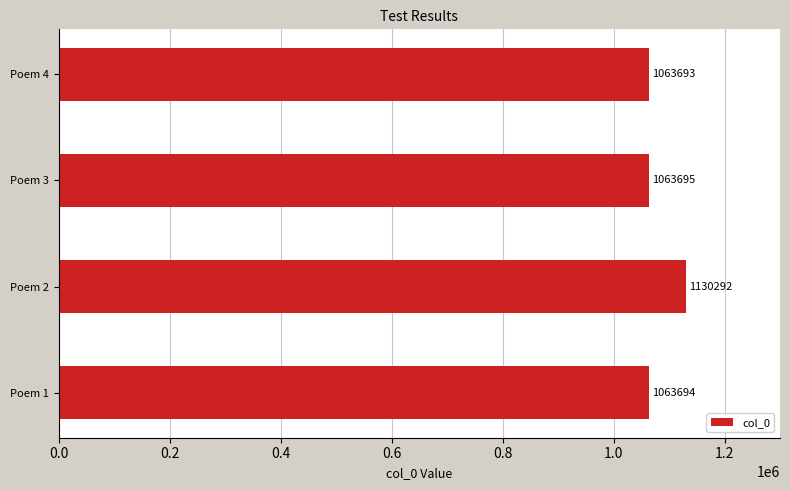

At which label is the value closest to 1096992?

Poem 3